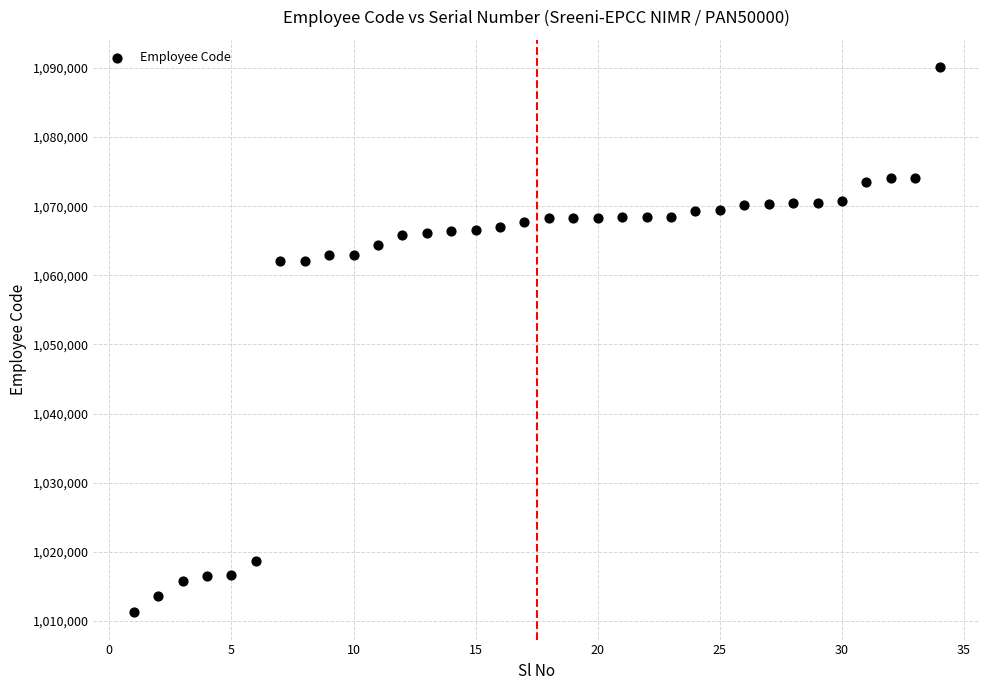

What is the range of X values (max minus min)?

33